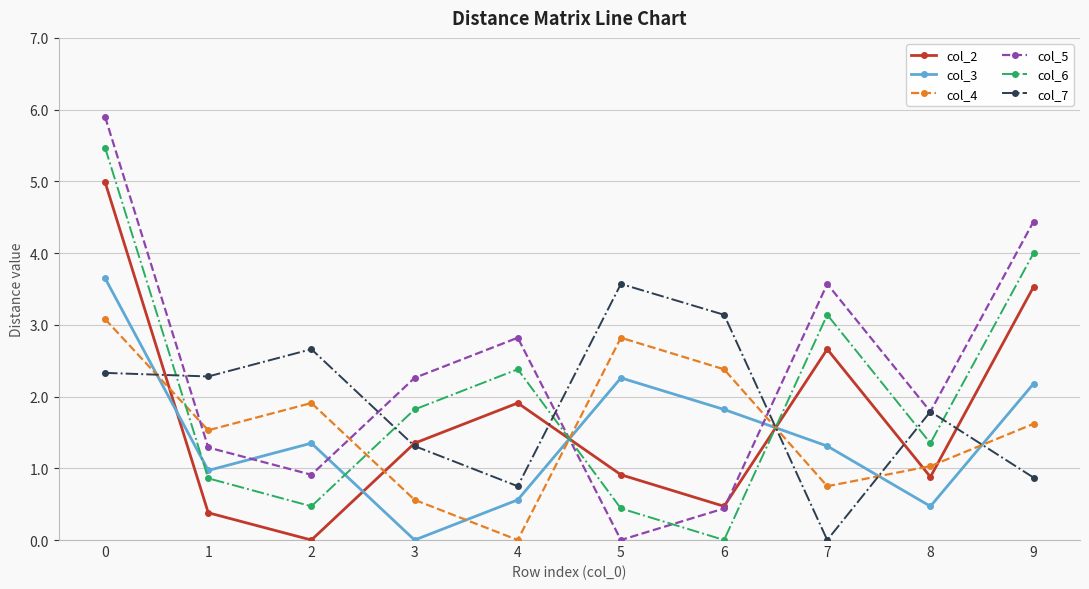

How many times do col_3 and col_2 cross each other?

4